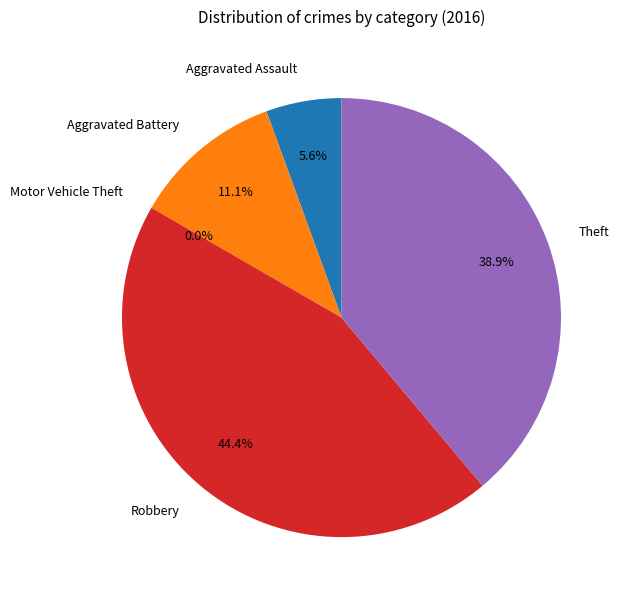

Which category has the smallest portion of the pie?

Motor Vehicle Theft